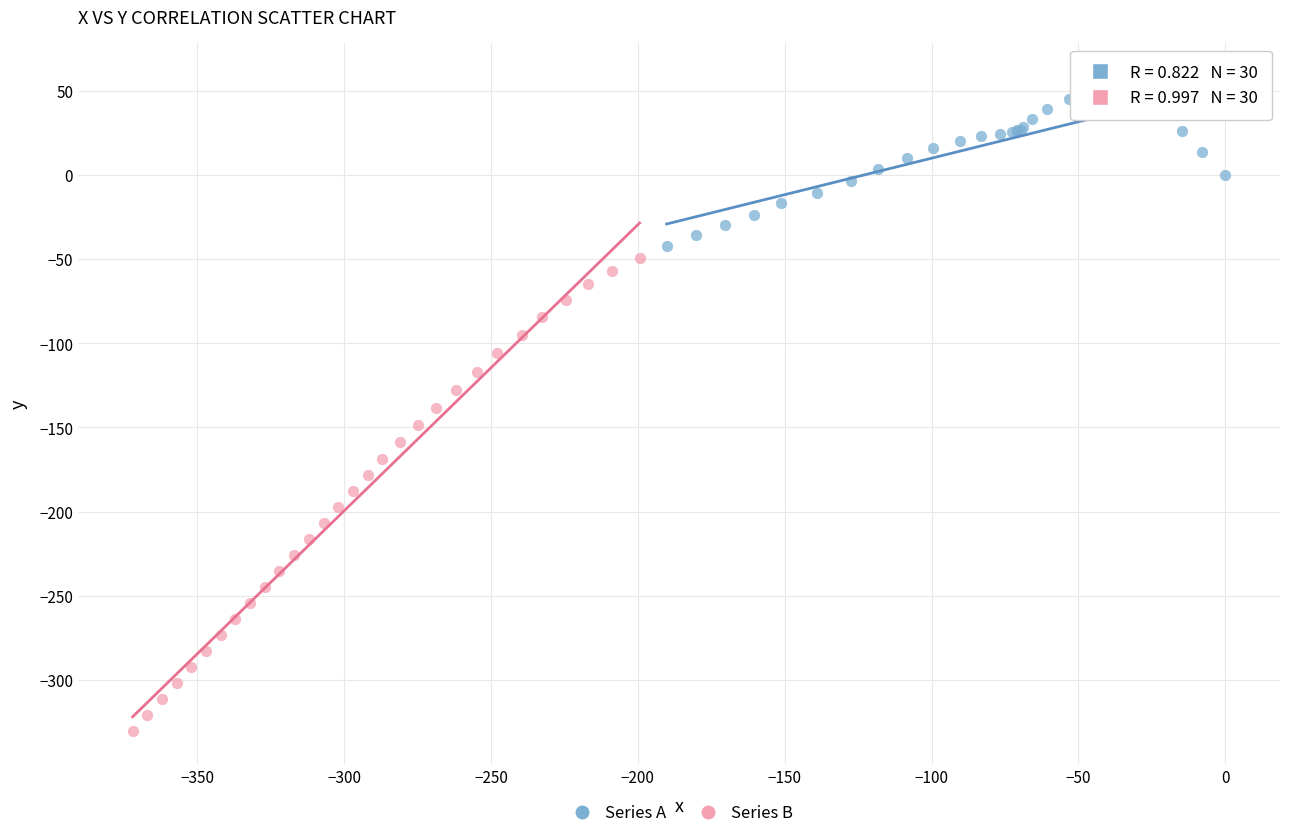

Which series has the widest spread of Y values?

Series B